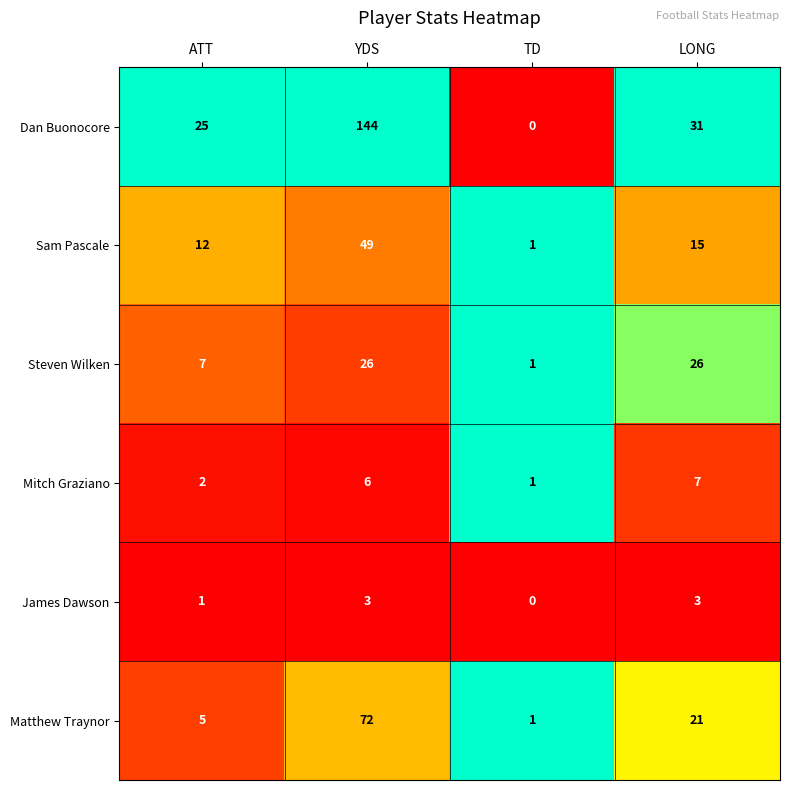

At which label is Steven Wilken closest to 13?

ATT